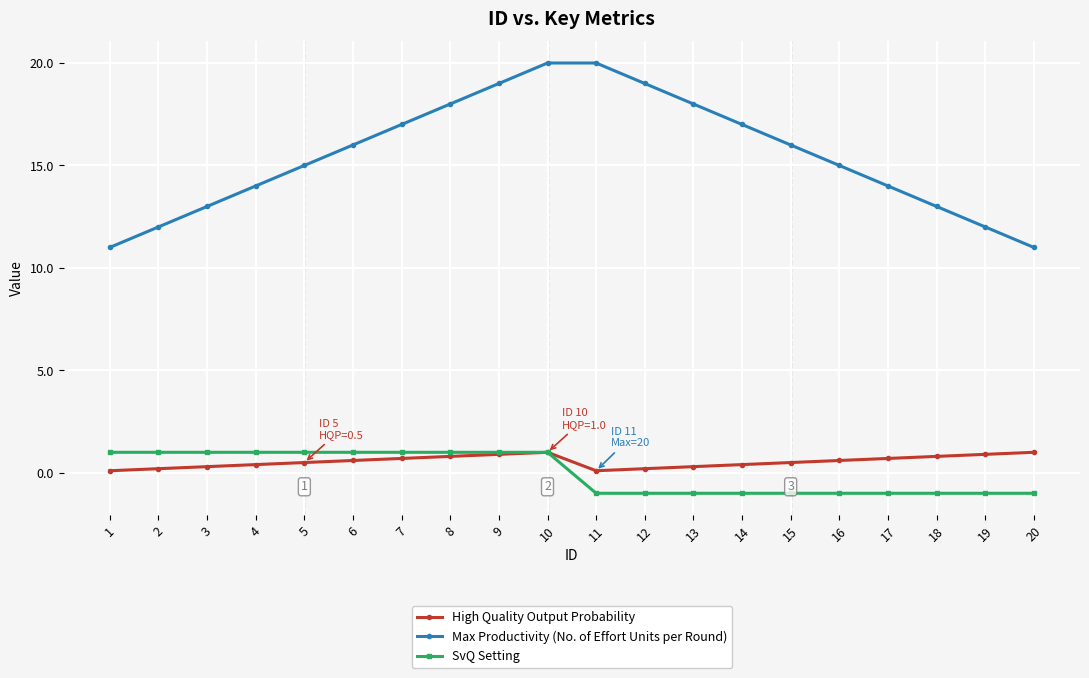

Is it true that High Quality Output Probability equals 0.3 at 13?

True